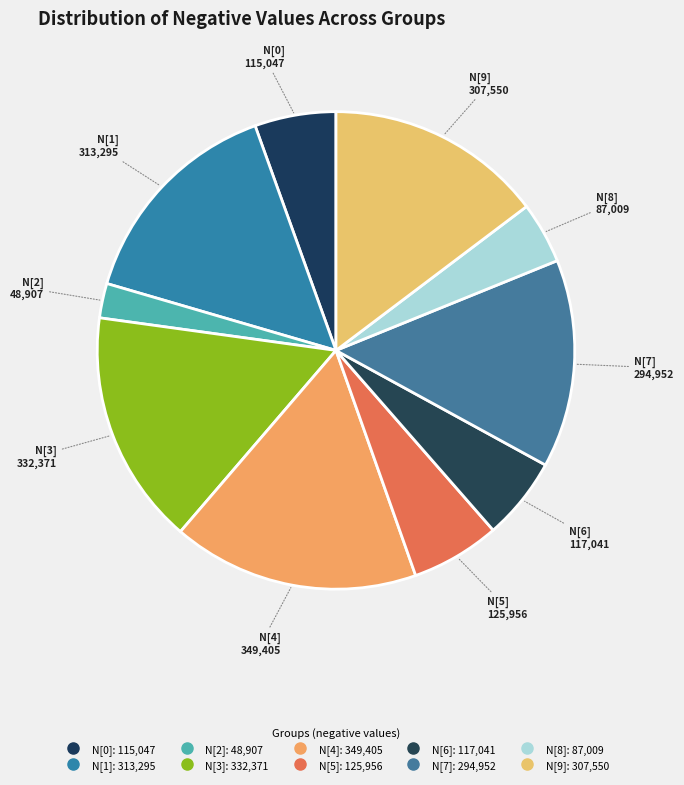

Approximately how many times larger is the value at N[0] compared to N[5]?

0.9